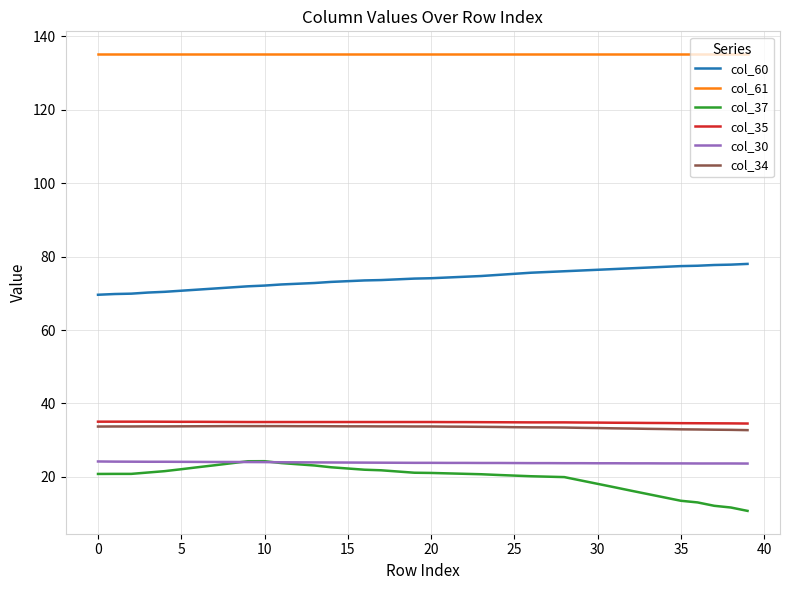

What is the minimum value for col_34?

32.7